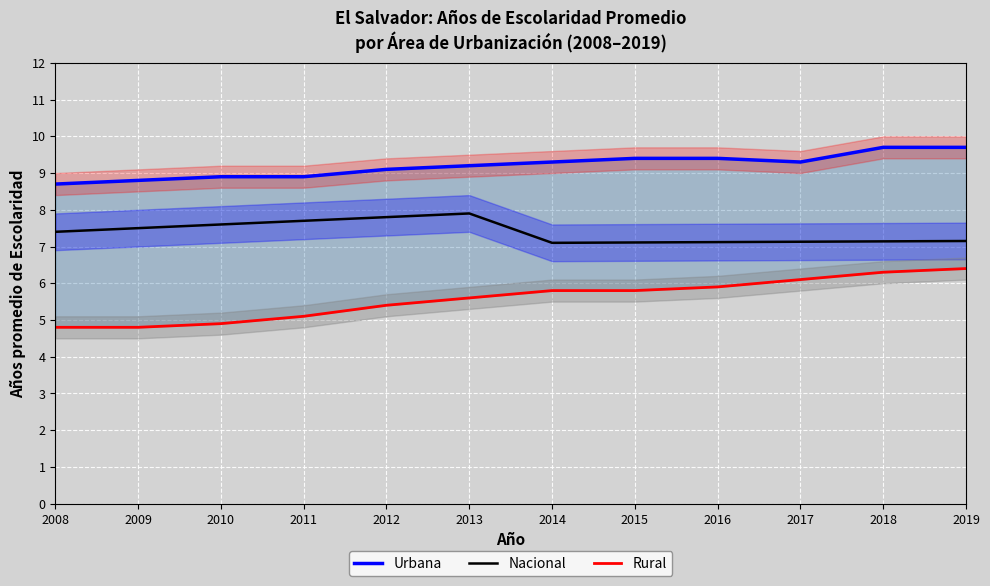

True or false: Rural and Nacional intersect in this chart.

False